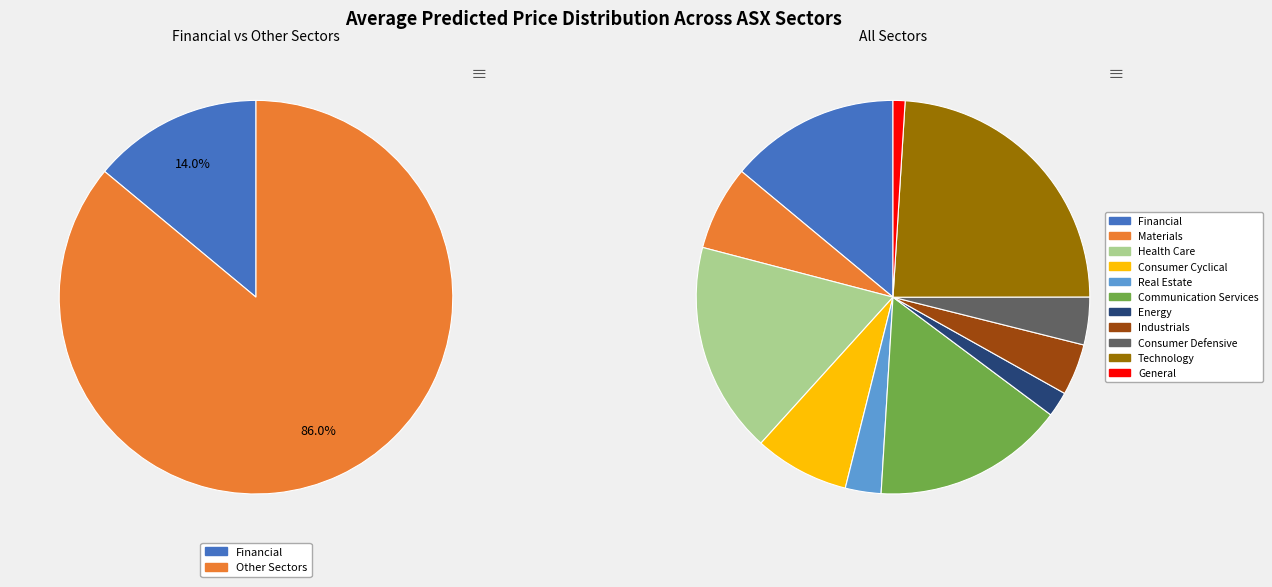

How many segments does this pie chart have?

11